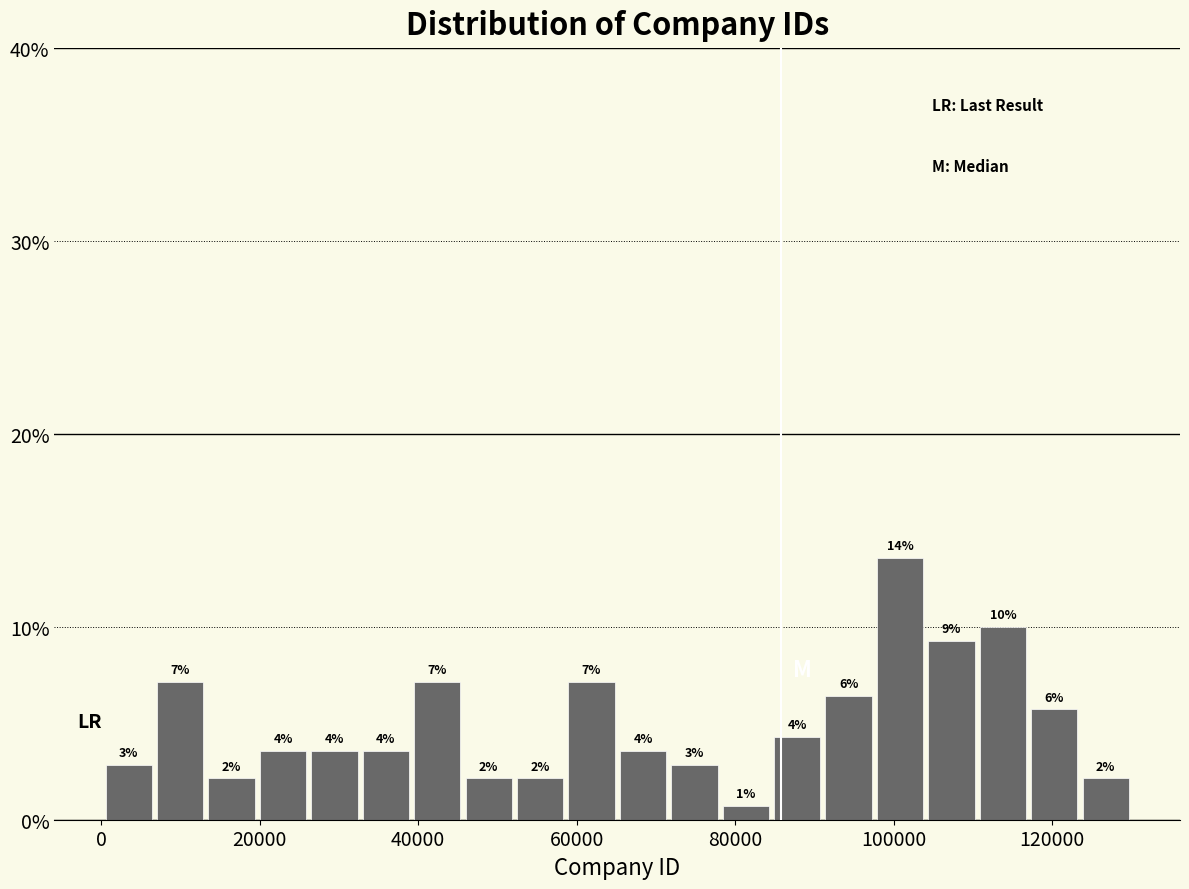

Read against the x-axis, roughly where is the centre of the tallest bar?

100000